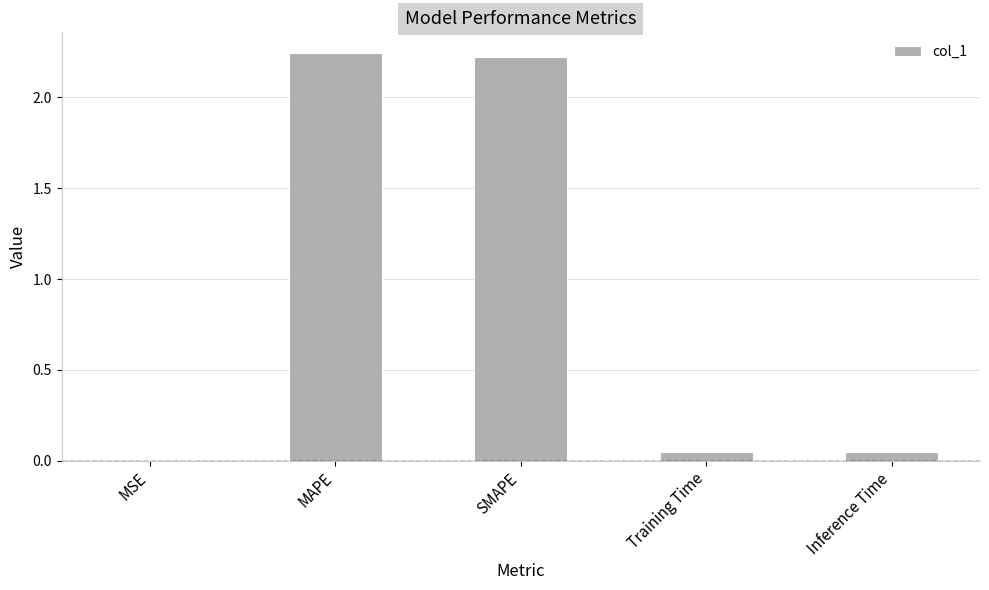

Are the bars horizontal?

No